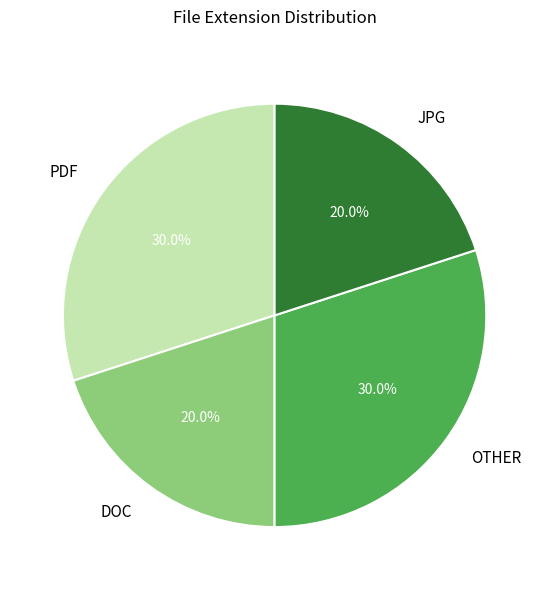

Approximately how many times larger is the value at DOC compared to JPG?

1.0